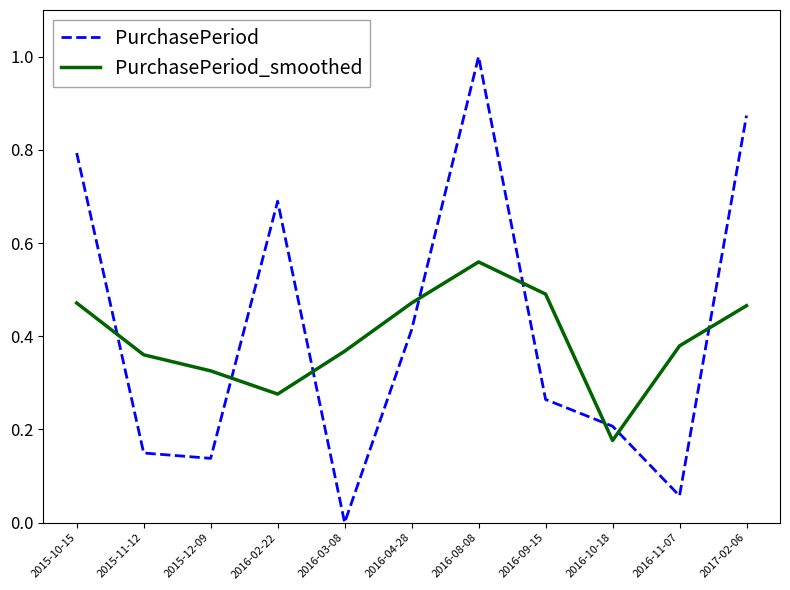

What position from the left is 2016-04-28?

6